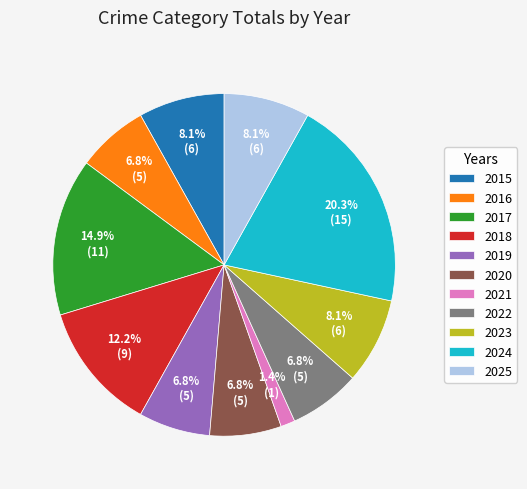

Which category has the biggest portion of the pie?

2024